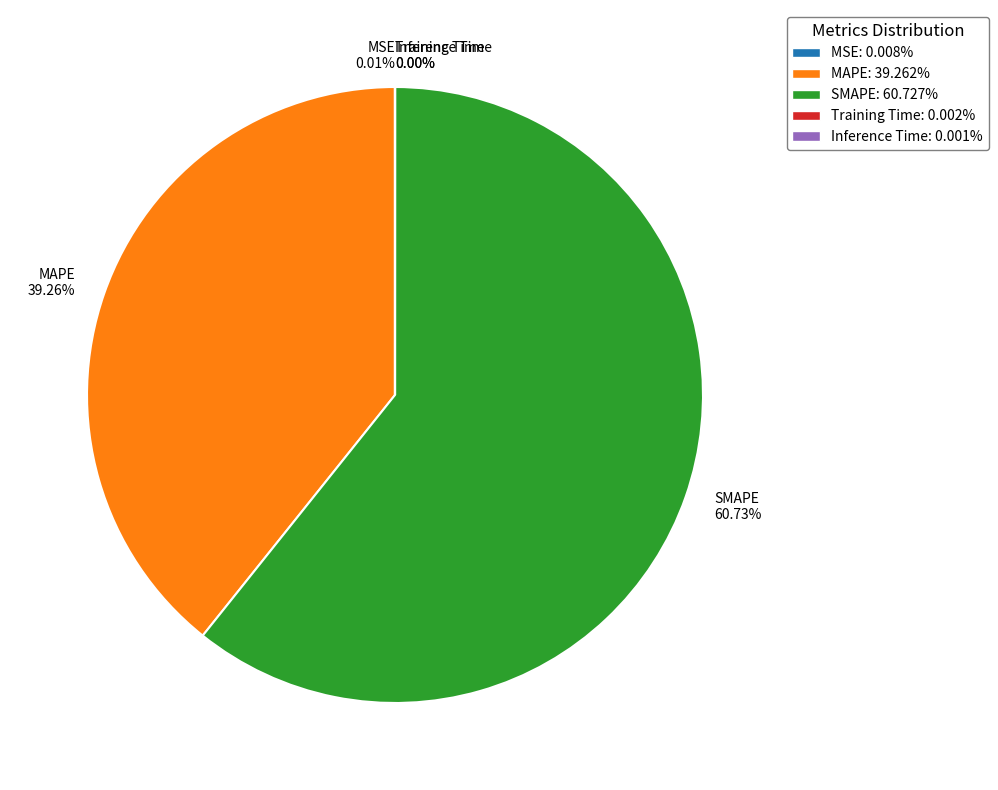

What is the largest slice in the pie chart?

SMAPE